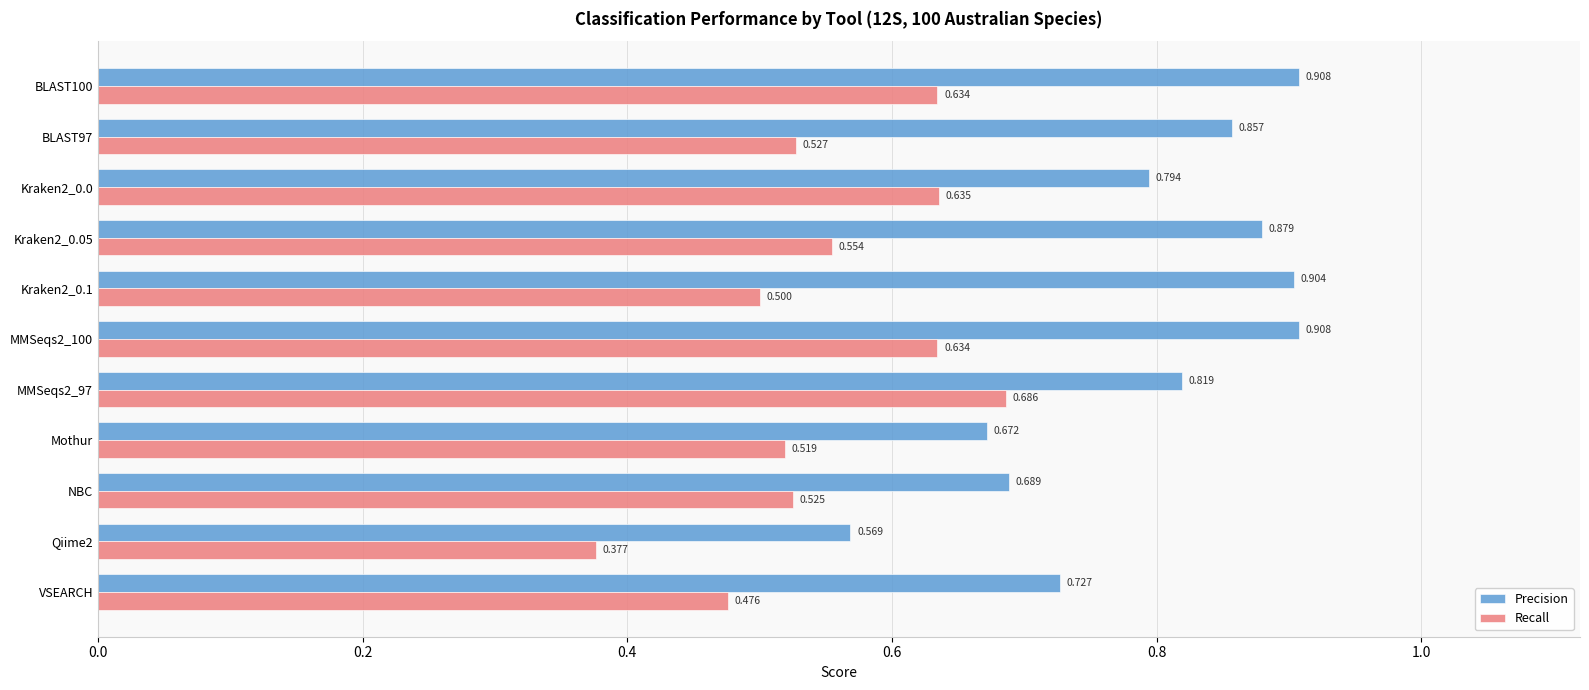

Which category has the lowest value across all series?

Qiime2